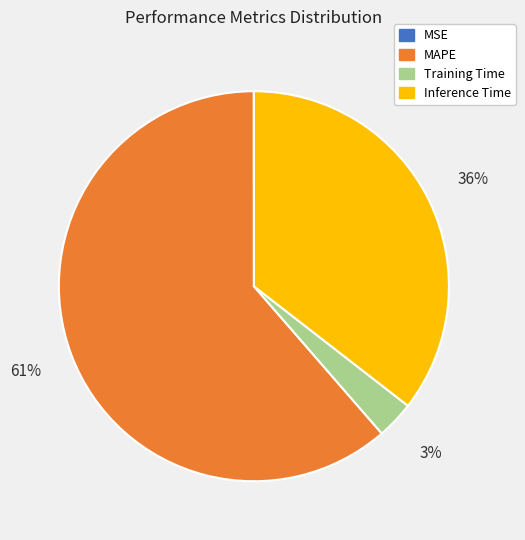

Is it true that MAPE is 75% of the pie?

False